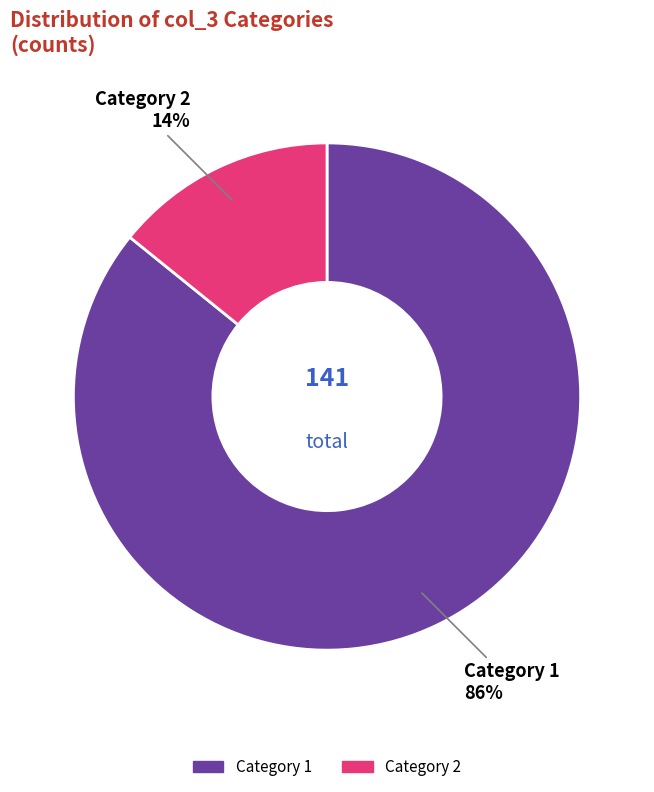

True or false: Category 1 accounts for 86% of the total.

True